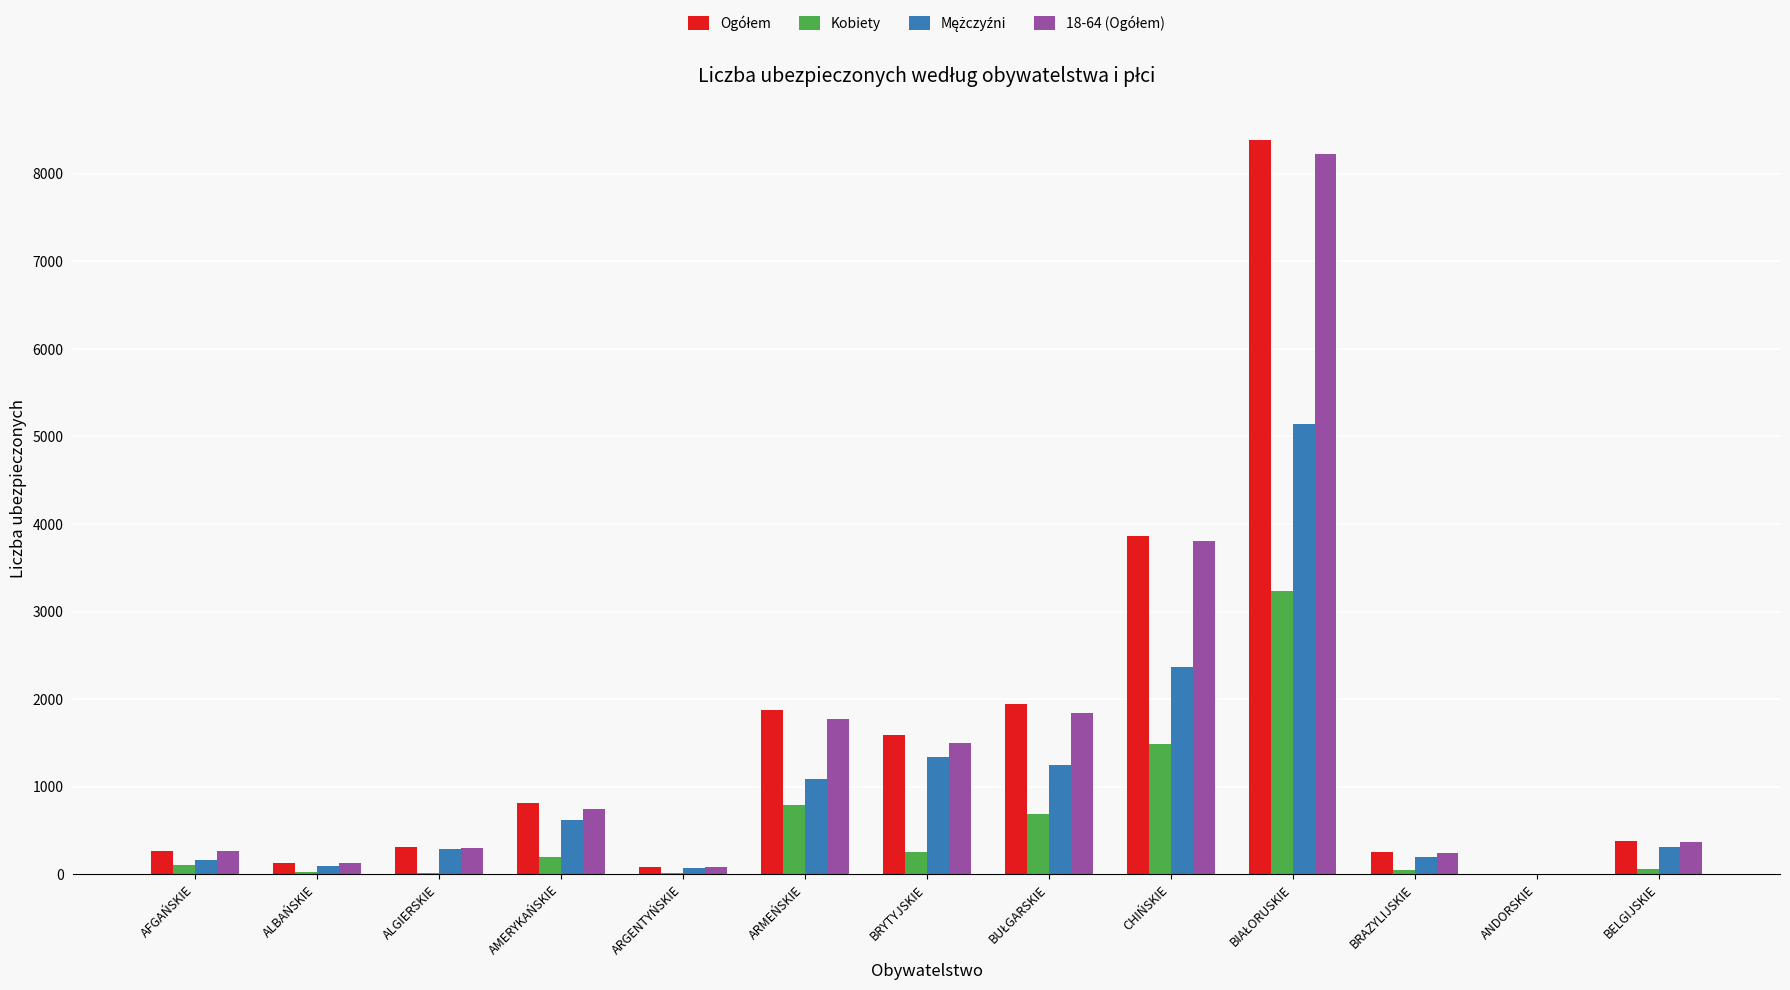

What is the total value across all series at AMERYKAŃSKIE?

2380